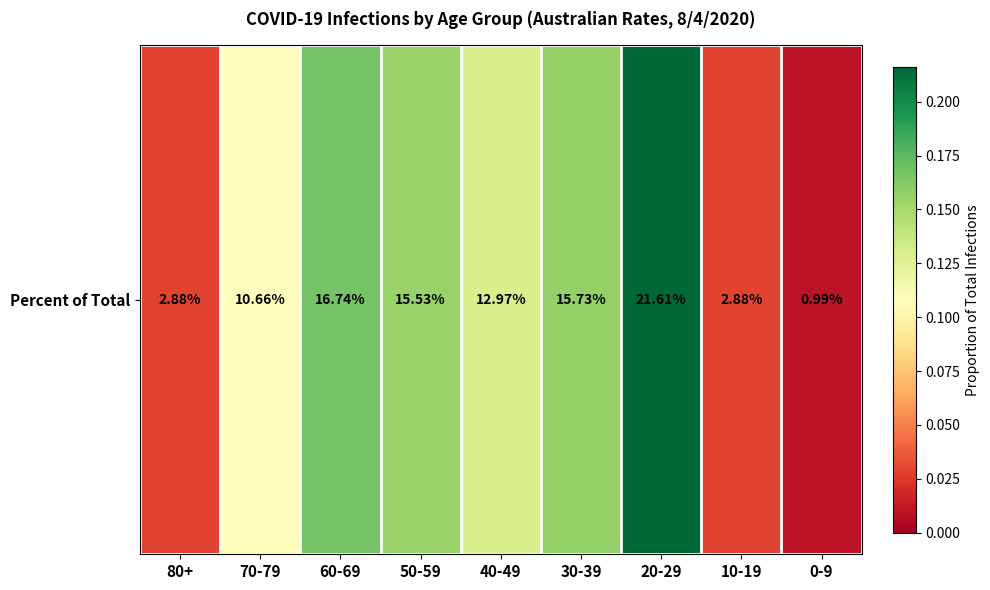

At which label is the value closest to 0?

0-9